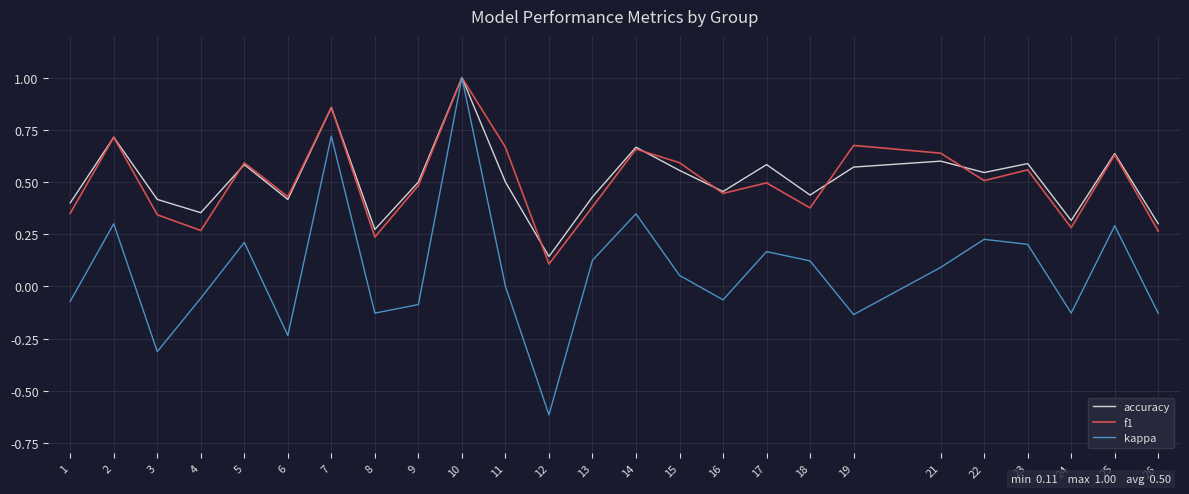

At 4, list the series in order from smallest to largest.

kappa, f1, accuracy